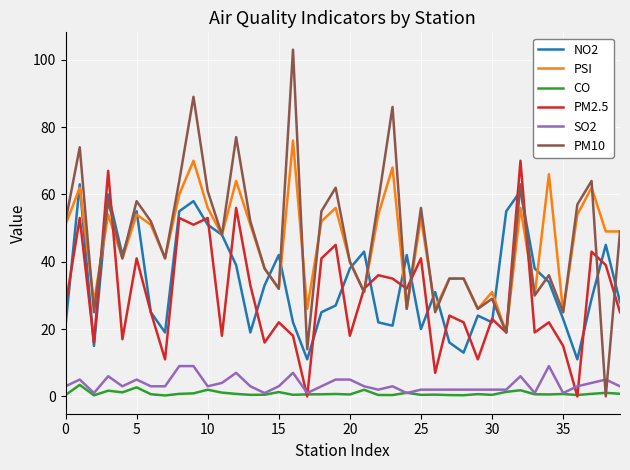

Which series has the largest range (max minus min)?

PM10